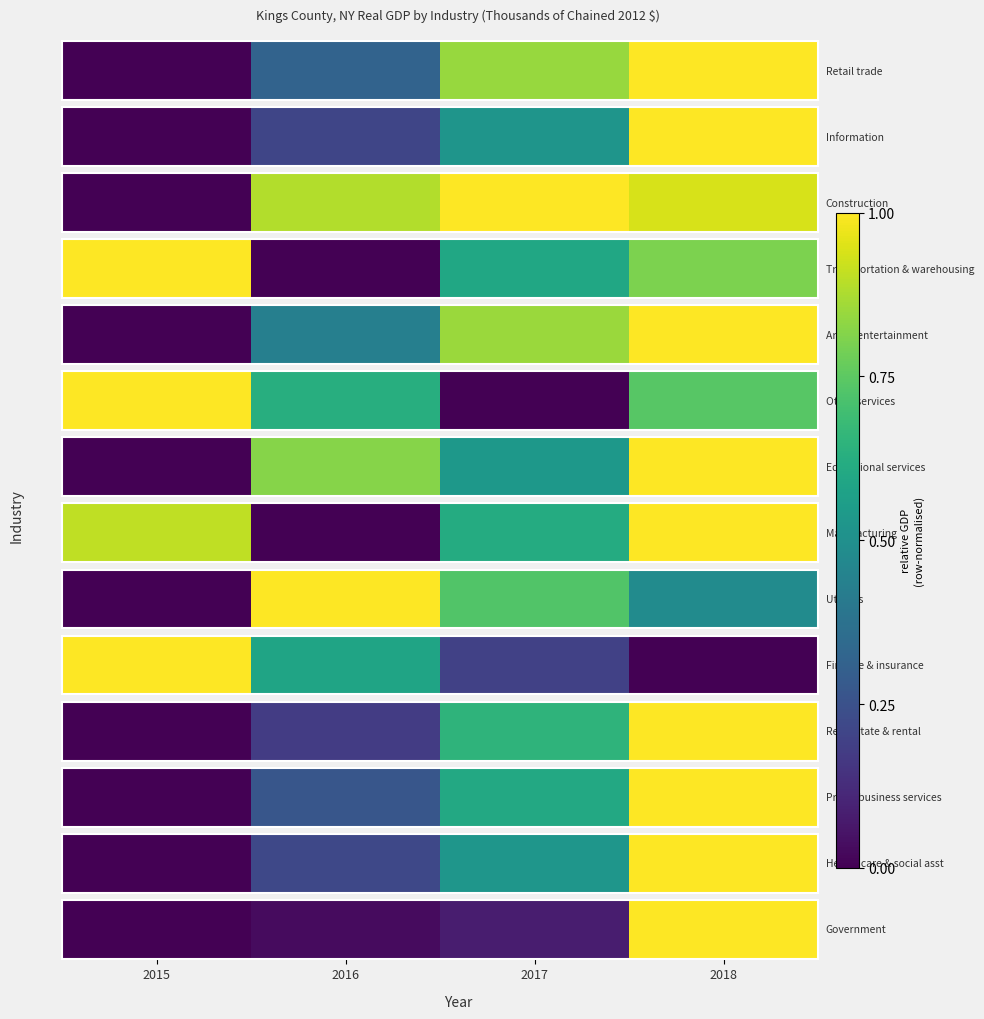

What is the difference between the maximum and second lowest values?

1.0